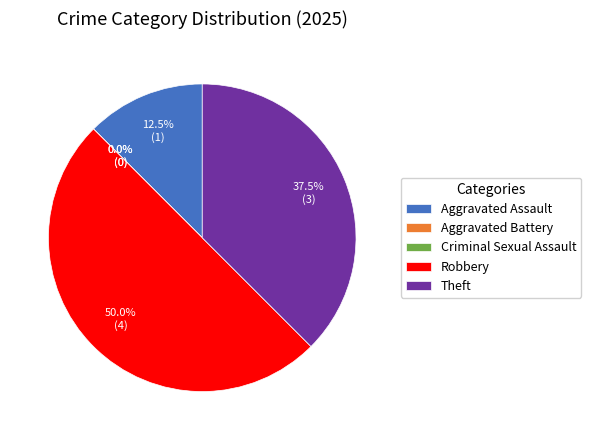

Is it true that Robbery is 50% of the pie?

True